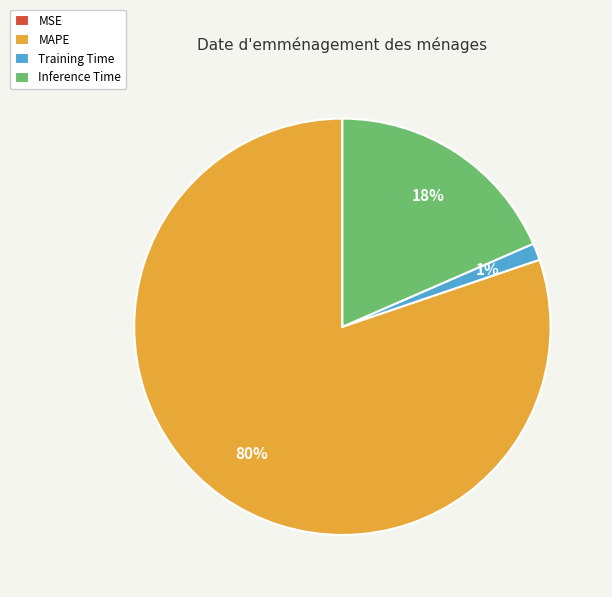

Is there any slice that represents more than half of the pie?

Yes